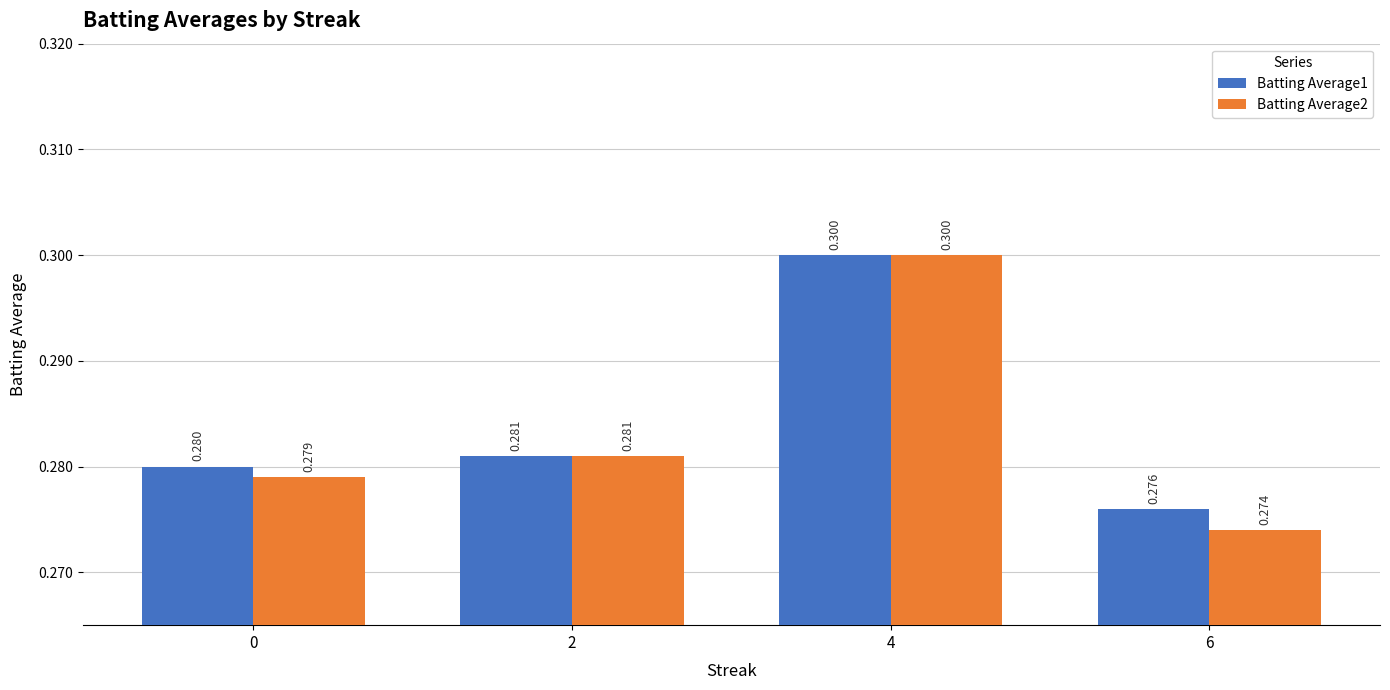

List the labels in order of Batting Average2 value, largest first.

4, 2, 0, 6